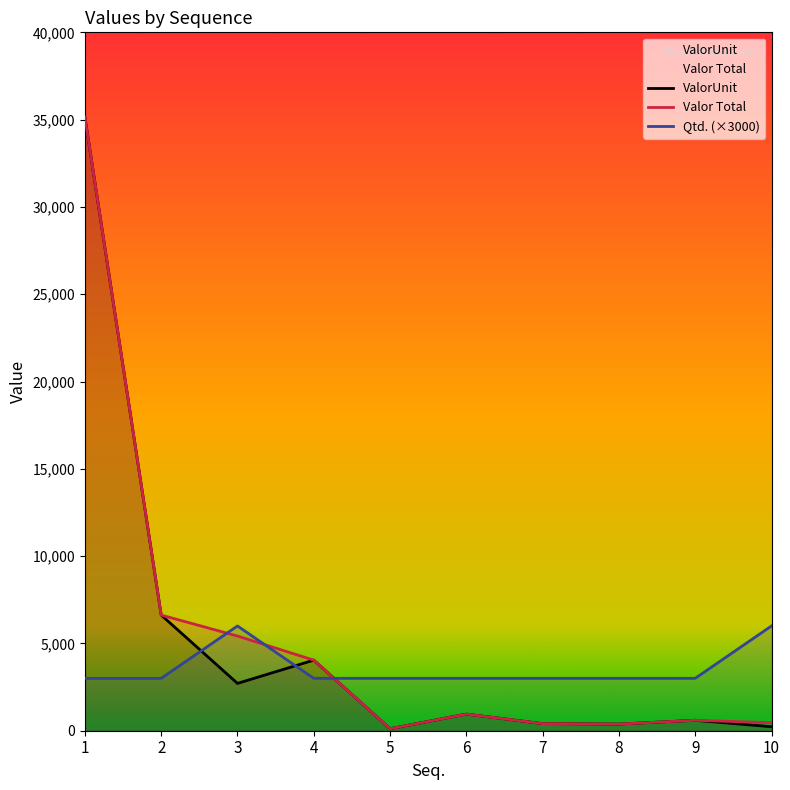

What is the maximum value for Valor Total?

35139.7